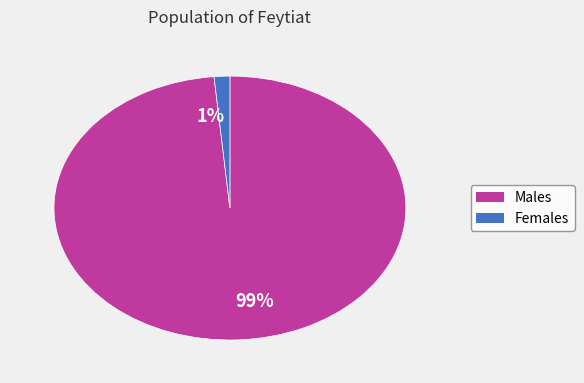

What is the largest slice in the pie chart?

99%